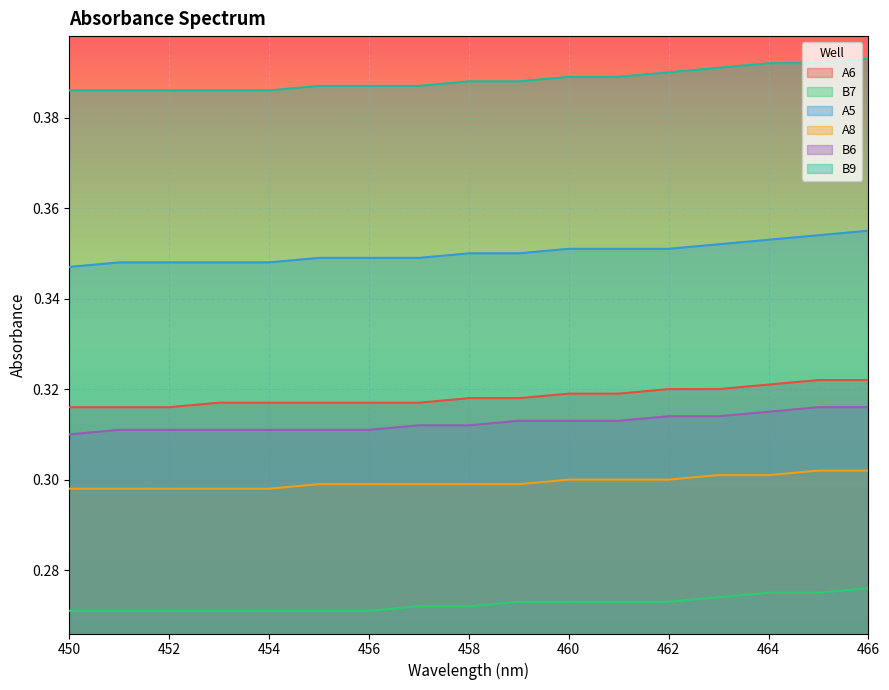

True or false: A6 has more than 0 interior local peaks.

False